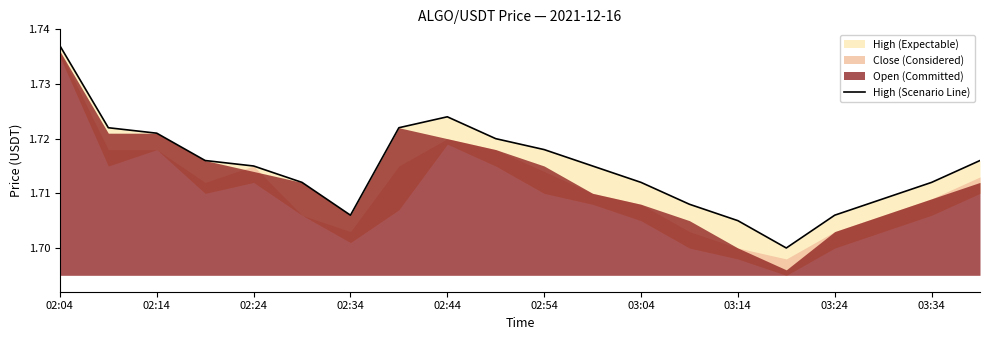

What is the sum of the values at 02:54 and 02:14?

3.4